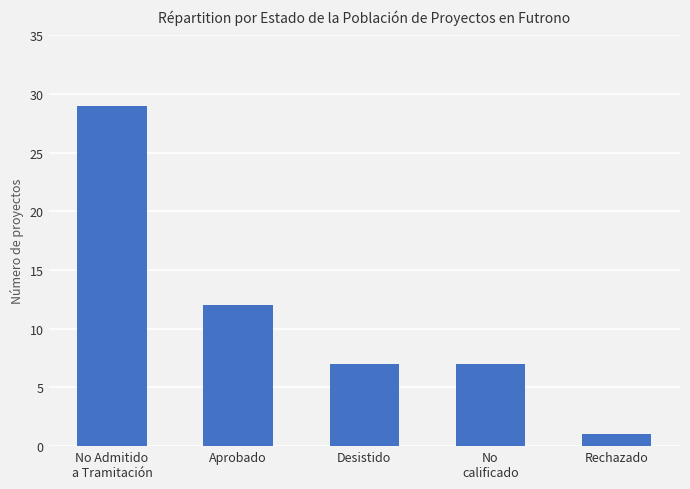

How many series are shown in this chart?

1